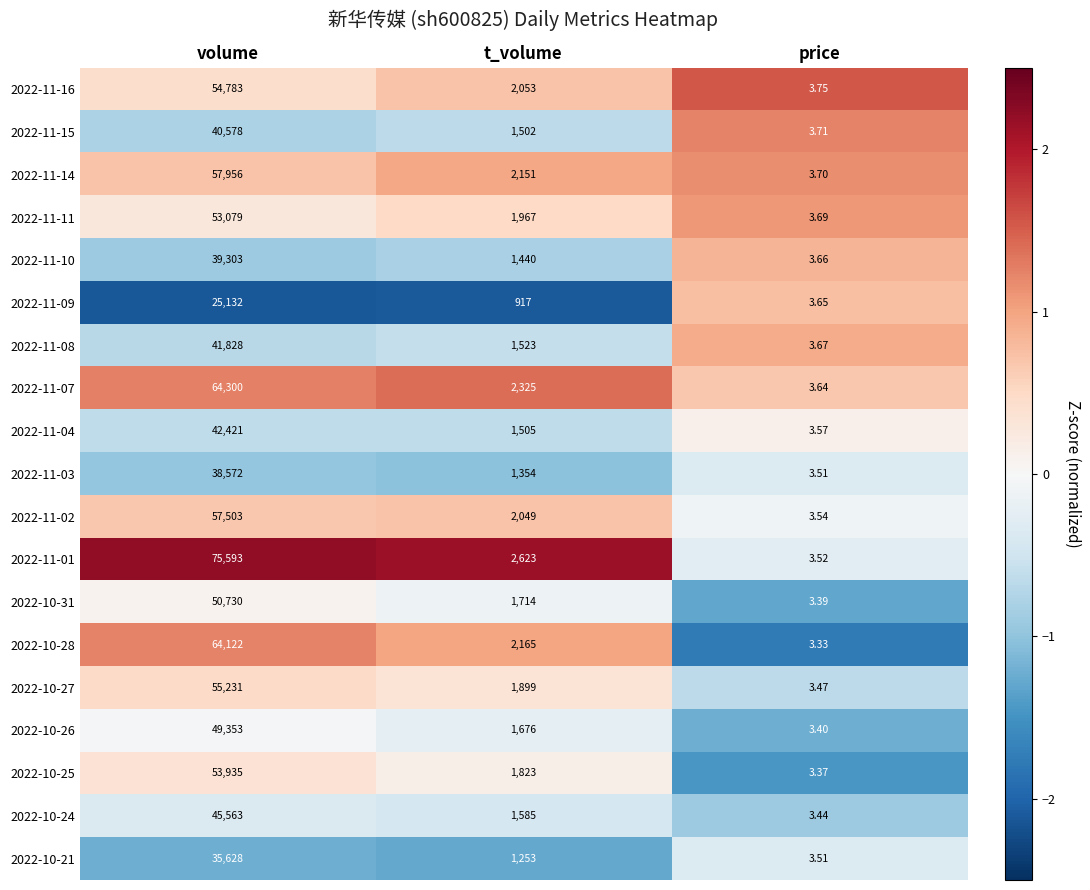

What is the spread (max minus min) of values at volume?

50461.0